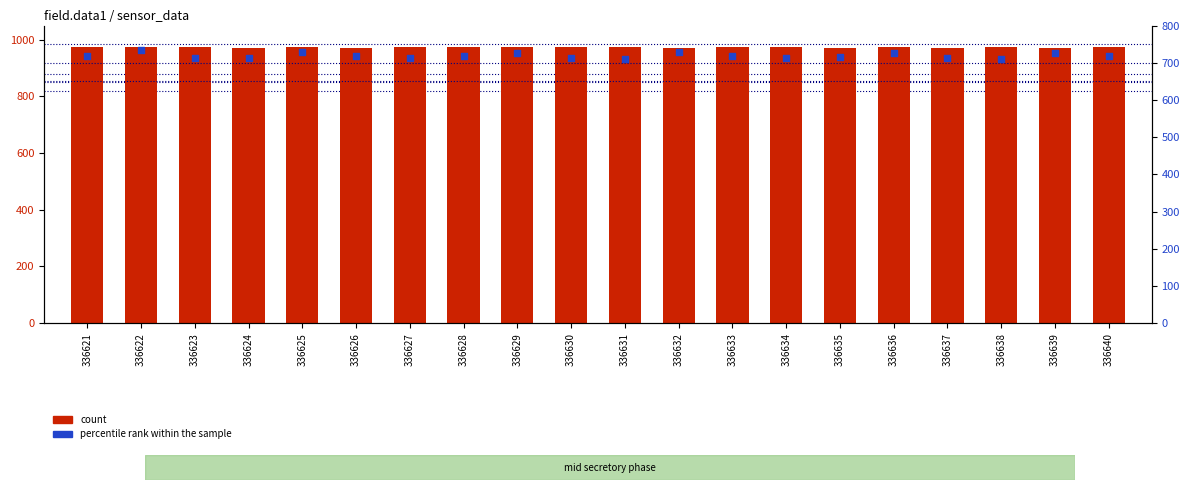

Which series has the widest spread of Y values?

percentile rank within the sample